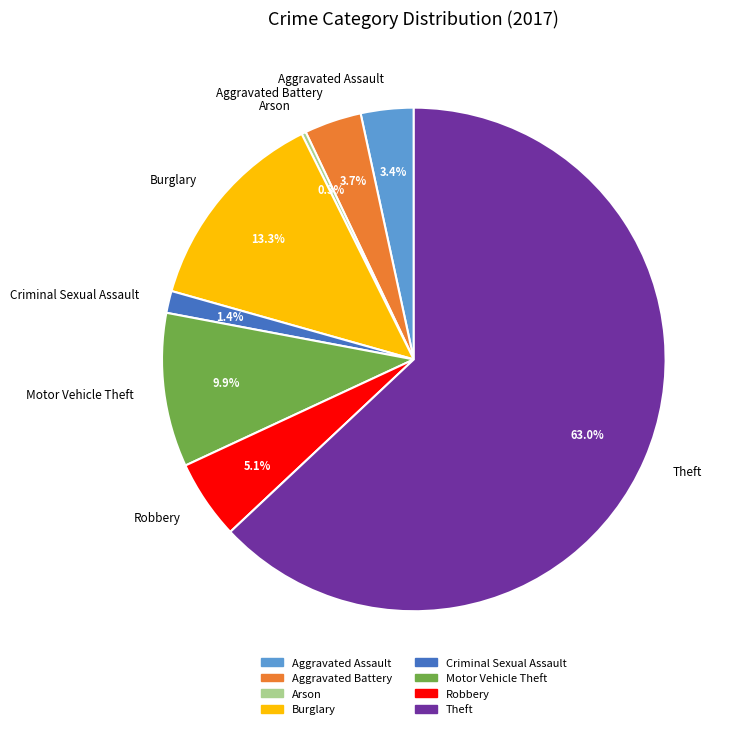

Between Theft and Criminal Sexual Assault, which is larger?

Theft